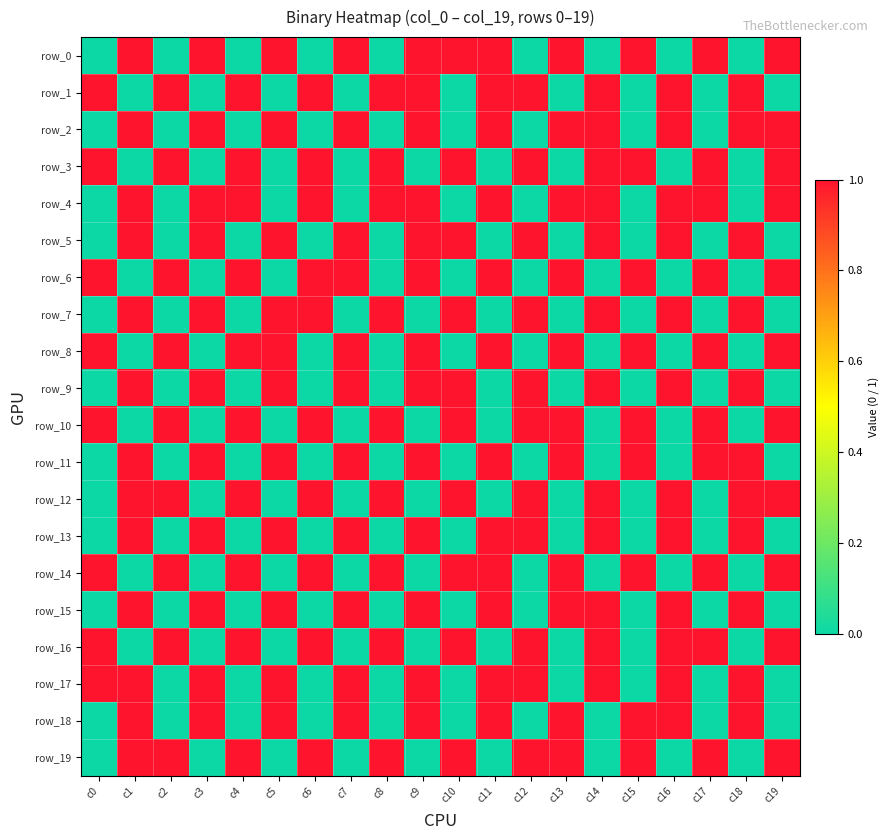

What is the maximum value shown in the chart?

1